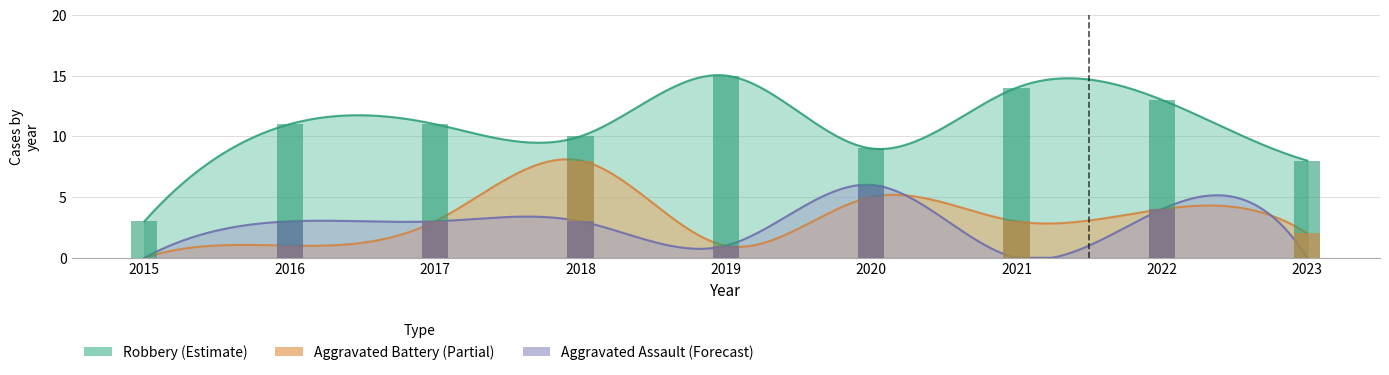

Which series has the widest spread of values?

Robbery